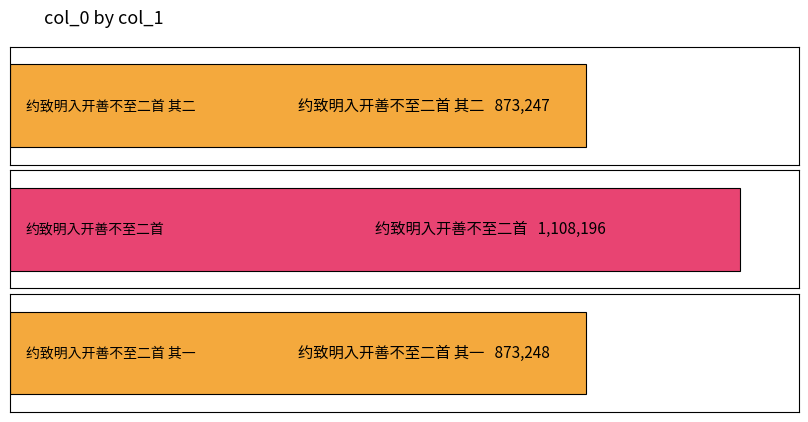

How many bars are there in total?

3